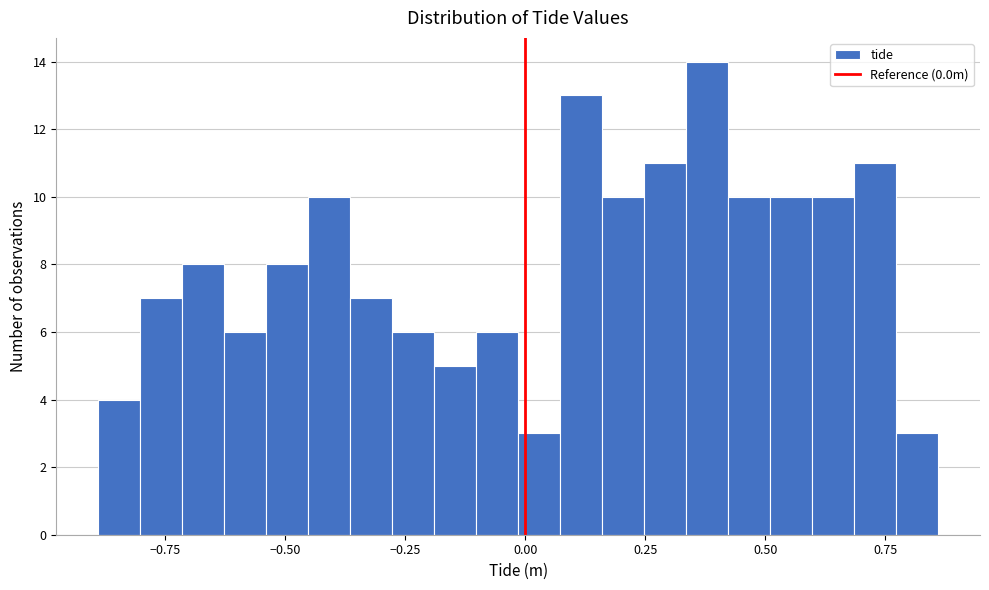

Read against the x-axis, roughly where is the centre of the tallest bar?

0.40